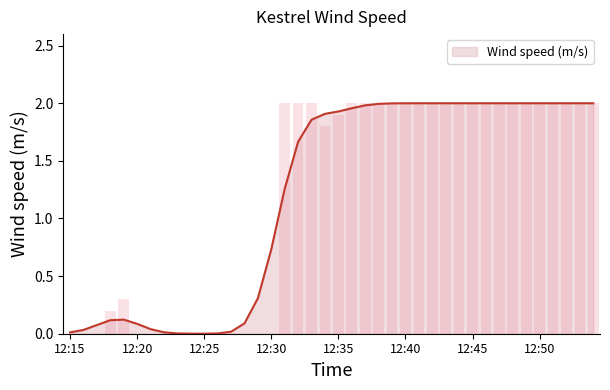

List the labels in order of value, smallest first.

12:15, 12:16, 12:17, 12:20, 12:21, 12:22, 12:23, 12:24, 12:25, 12:26, 12:27, 12:28, 12:29, 12:30, 12:18, 12:19, 12:34, 12:35, 12:31, 12:32, 12:33, 12:36, 12:37, 12:38, 12:39, 12:40, 12:41, 12:42, 12:43, 12:44, 12:45, 12:46, 12:47, 12:48, 12:49, 12:50, 12:51, 12:52, 12:53, 12:54